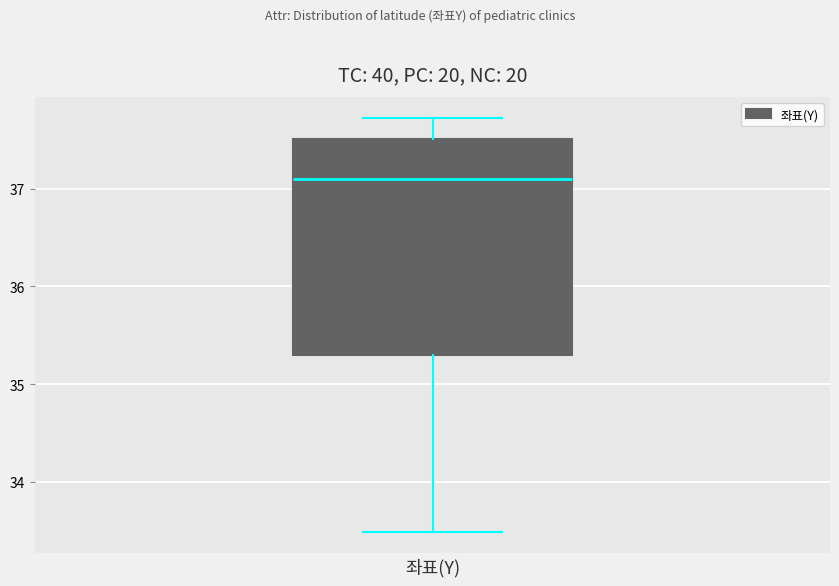

Read this box plot against the y-axis: the position of the median line, the range covered by the box, and the ends of both whiskers. The values are not printed on the chart, so give them approximately, as read against the axis.

median 37.1, box 35.3 to 37.5, whiskers 33.5 to 37.7